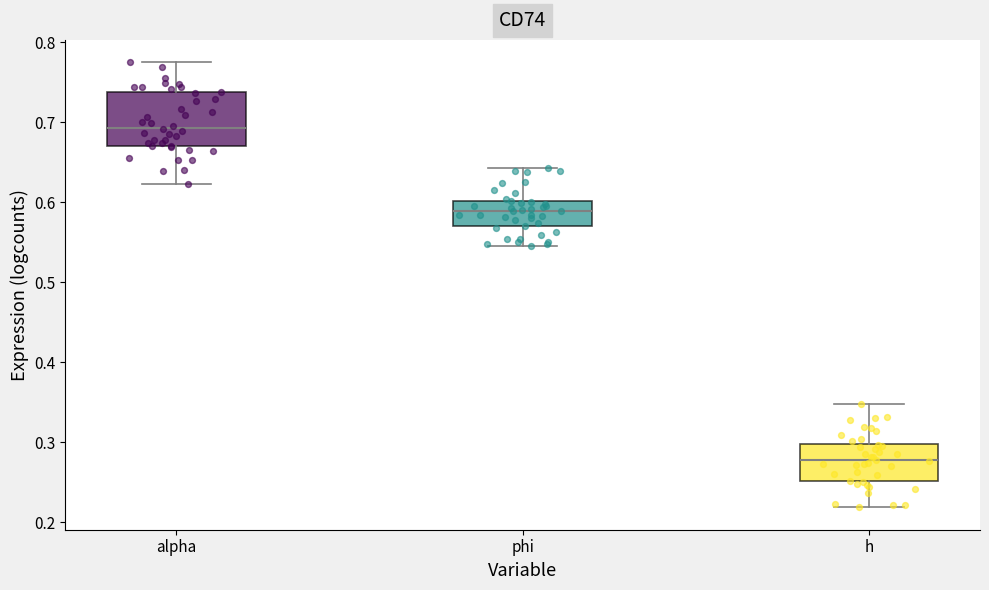

Reading left to right, transcribe this box plot: for each box, give where its median line is, the range the box spans, and where its two whiskers end, as read against the y-axis. The values are not printed on the chart, so give them approximately, as read against the axis.

alpha: median 0.69, box 0.67 to 0.74, whiskers 0.62 to 0.78
phi: median 0.59, box 0.57 to 0.60, whiskers 0.55 to 0.64
h: median 0.28, box 0.25 to 0.30, whiskers 0.22 to 0.35